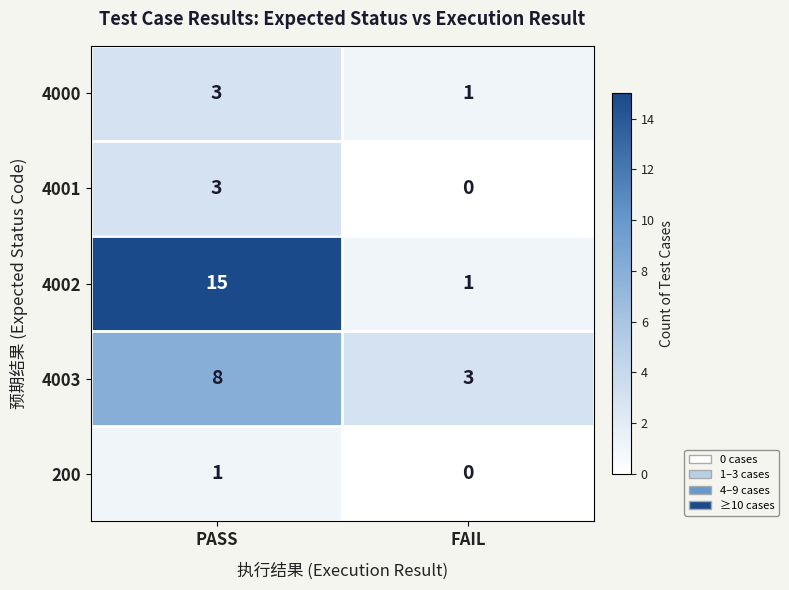

What is the difference between the maximum and minimum values in the 4001 series?

3